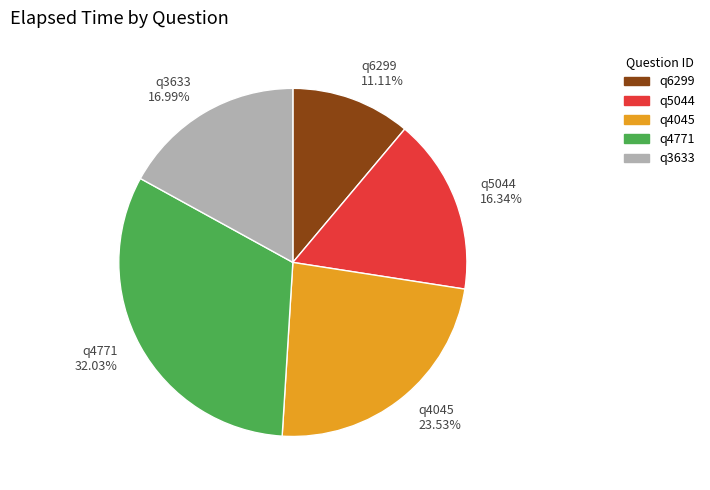

Is it true that q5044 is 16% of the pie?

True